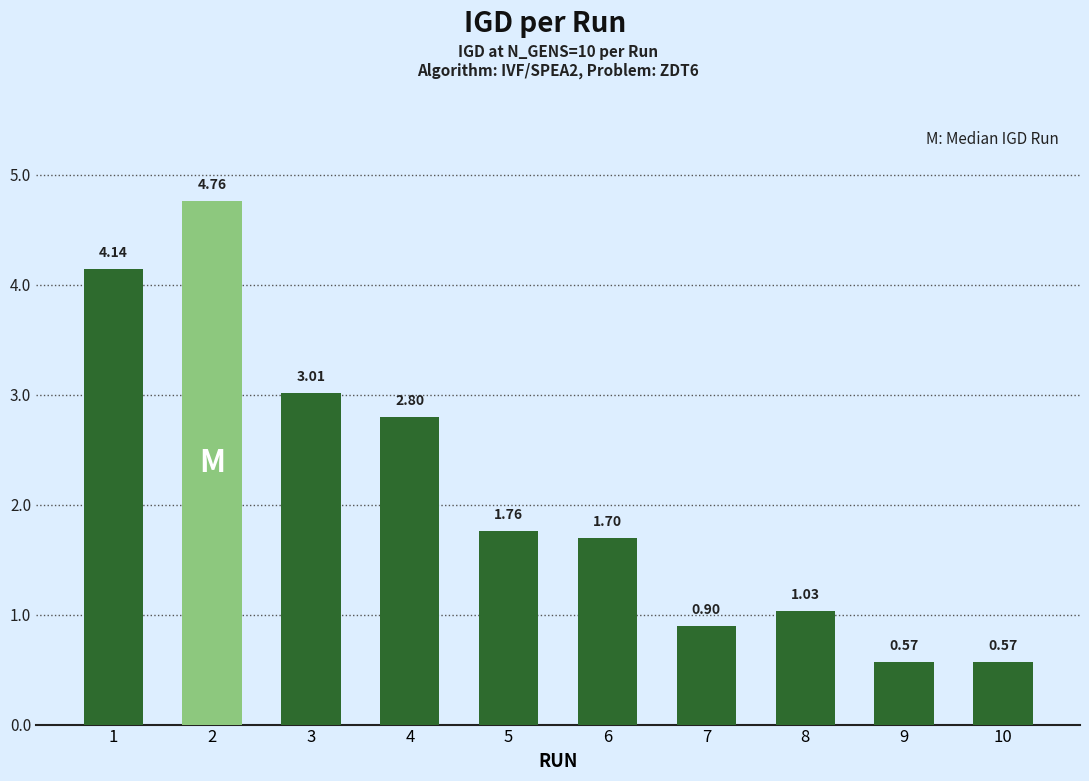

What is the difference between the values at 4 and 7?

1.9